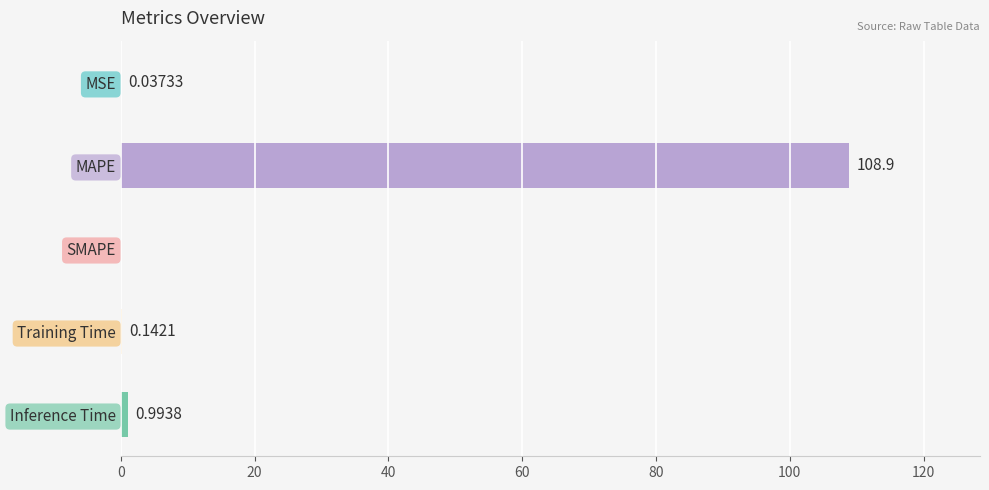

What is the change in value from MSE to Training Time?

+0.1